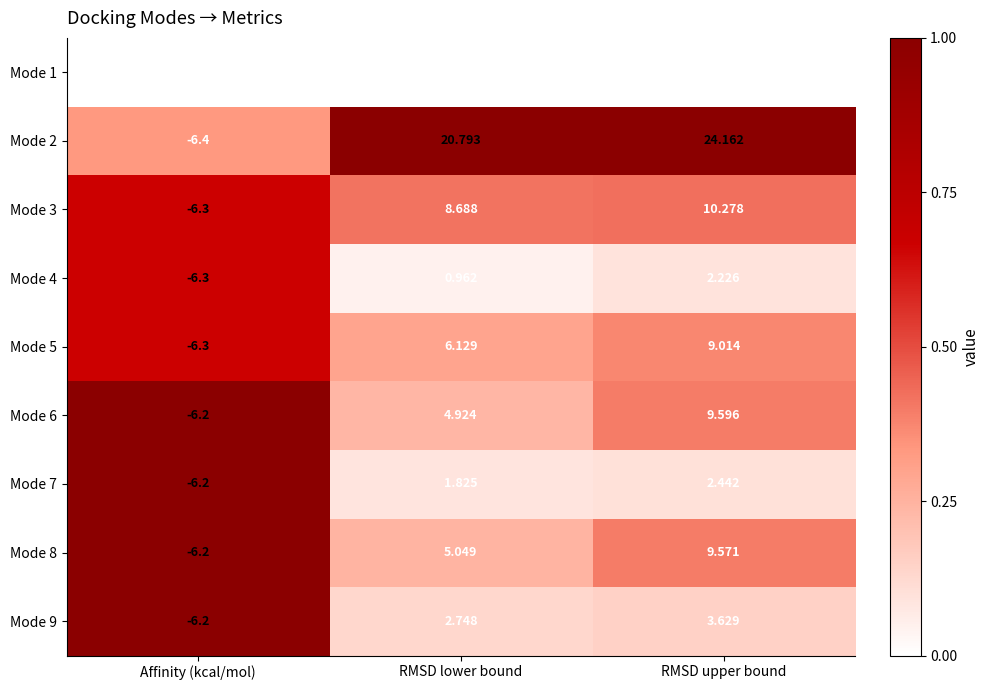

Where is Mode 2 nearest to the value 8?

RMSD lower bound